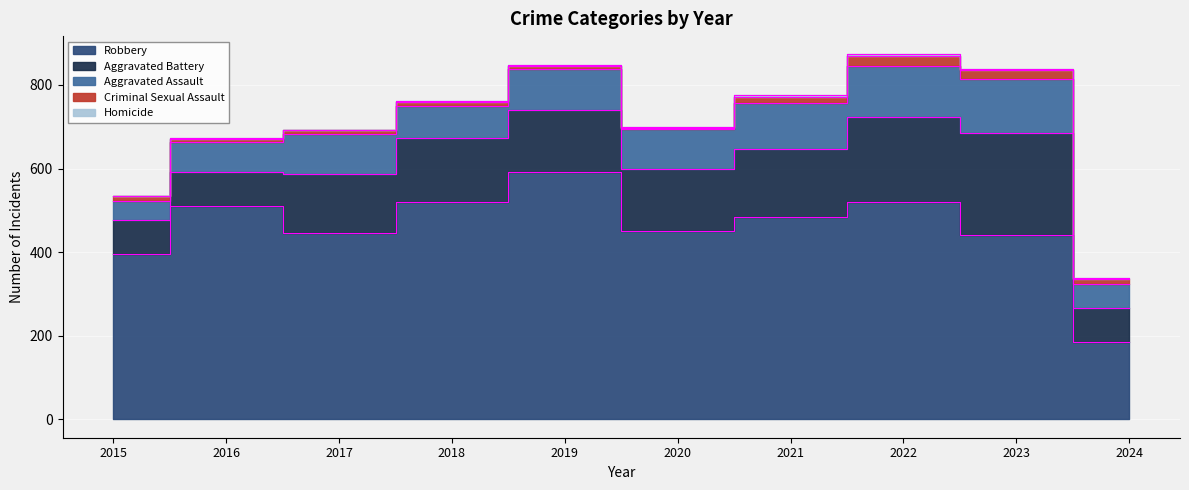

At which category is the sum across all series the highest?

2022